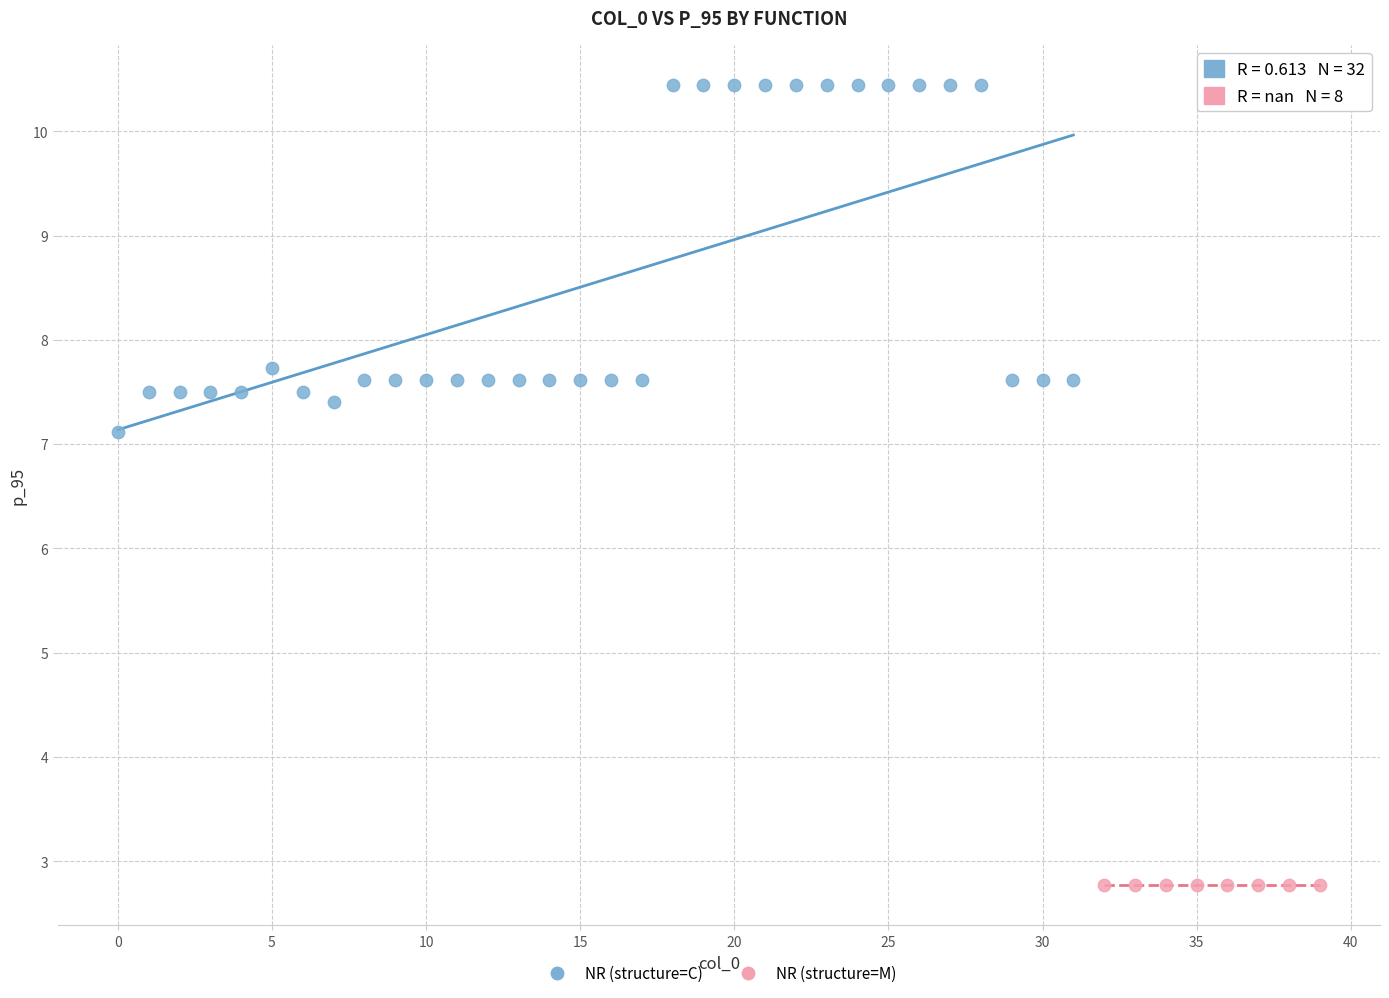

Which series contains the lowest Y value?

NR (structure=M)